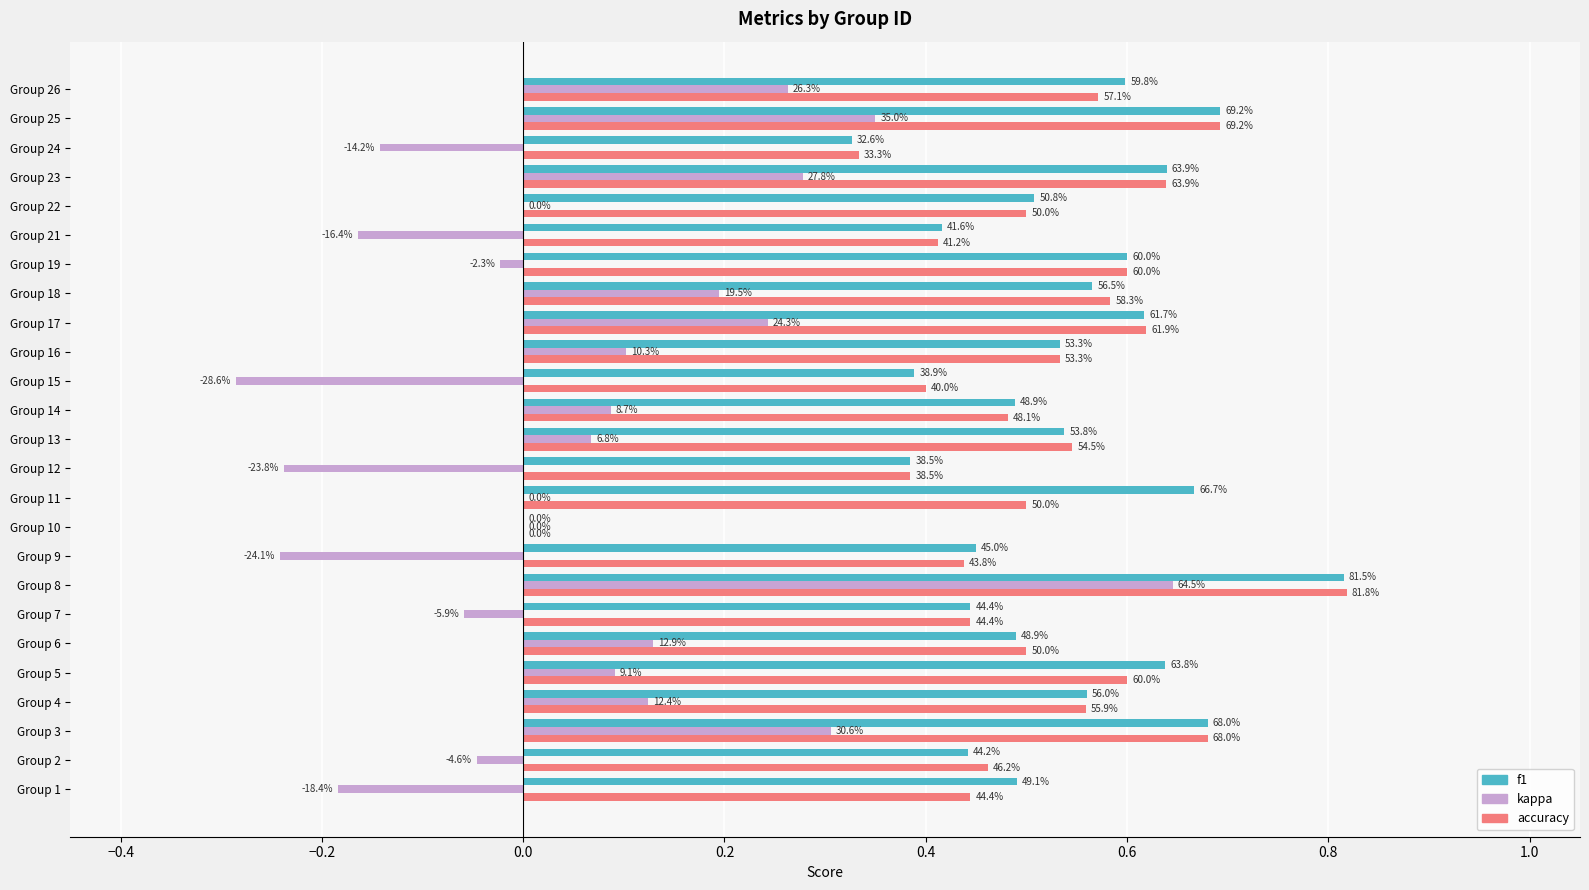

What are all the series names shown in the legend?

f1, kappa, accuracy